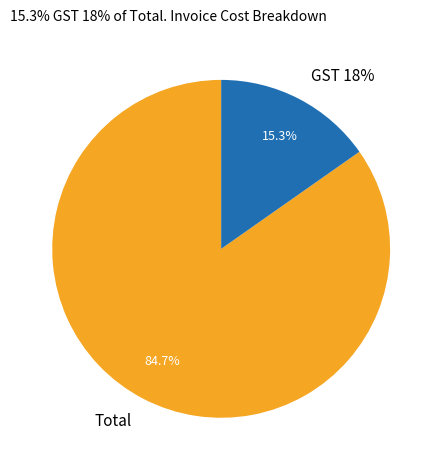

Does any single category account for the majority?

Yes